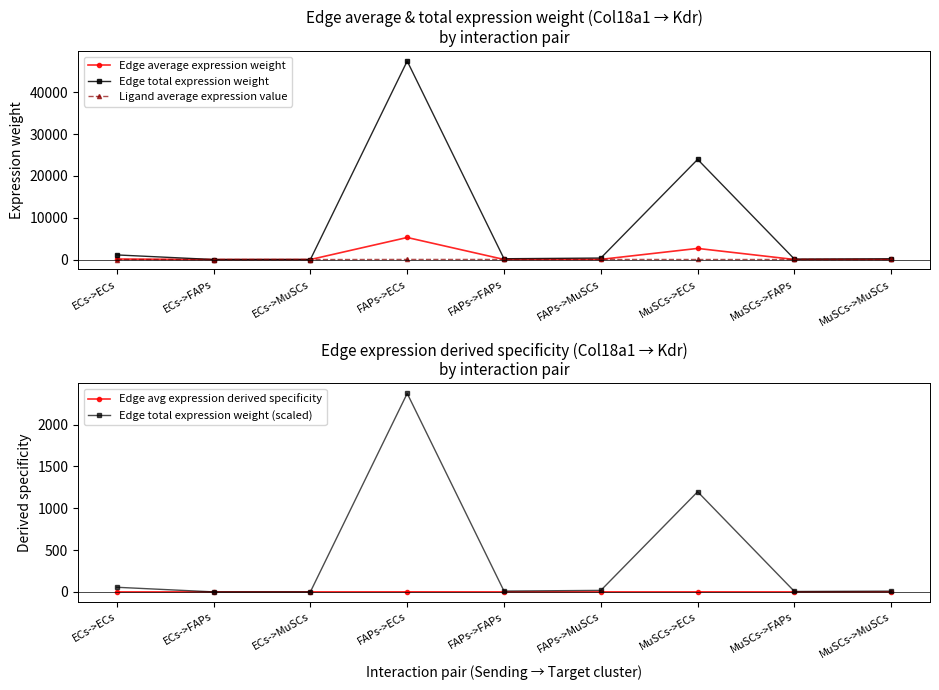

At which label does Ligand average expression value first exceed 12?

FAPs->ECs